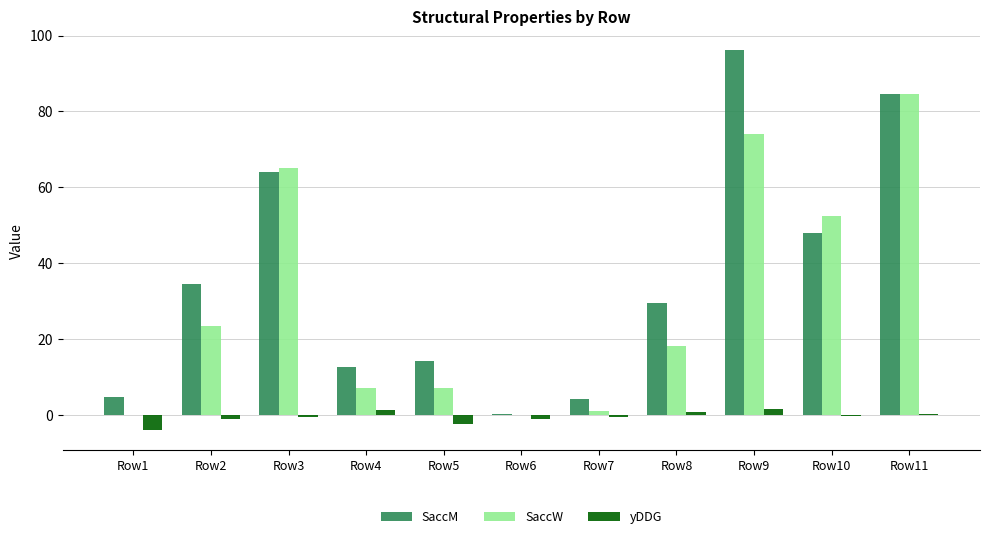

Which category has the highest value in the SaccM series?

Row9